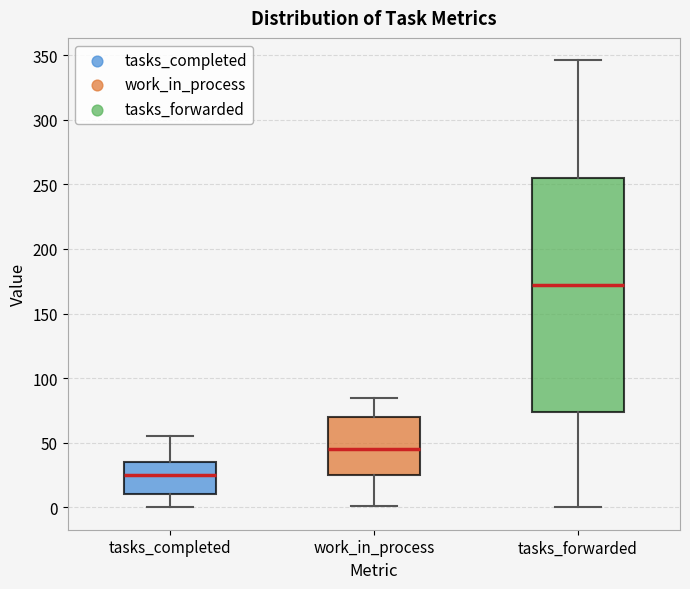

Which box is the tallest, from its lower edge to its upper edge?

tasks_forwarded